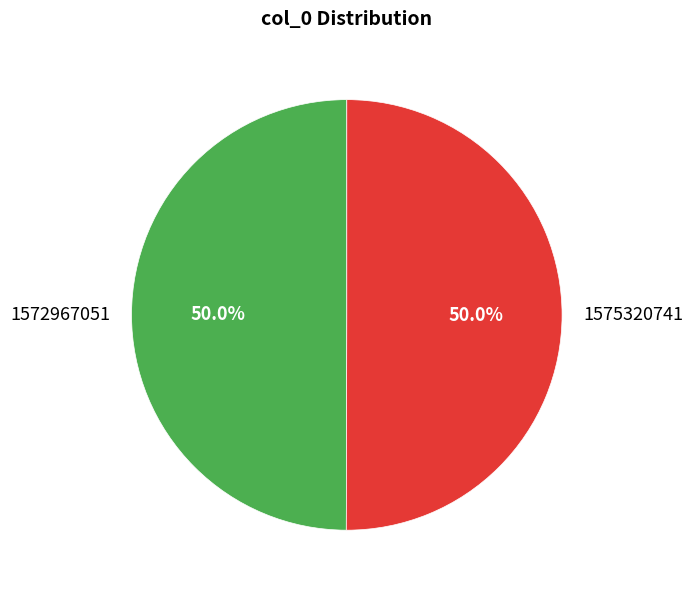

How much of the chart is everything except 1572967051?

50.0%